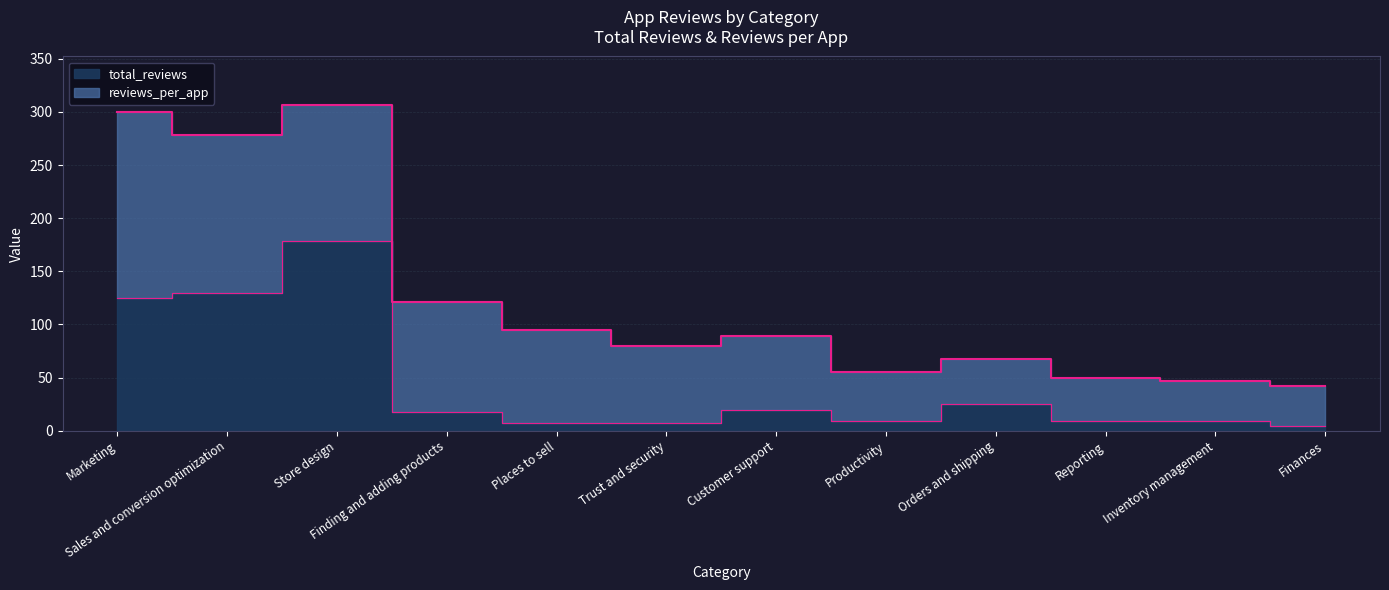

List the labels in order of value, smallest first.

Finances, Trust and security, Places to sell, Inventory management, Productivity, Reporting, Finding and adding products, Customer support, Orders and shipping, Marketing, Sales and conversion optimization, Store design